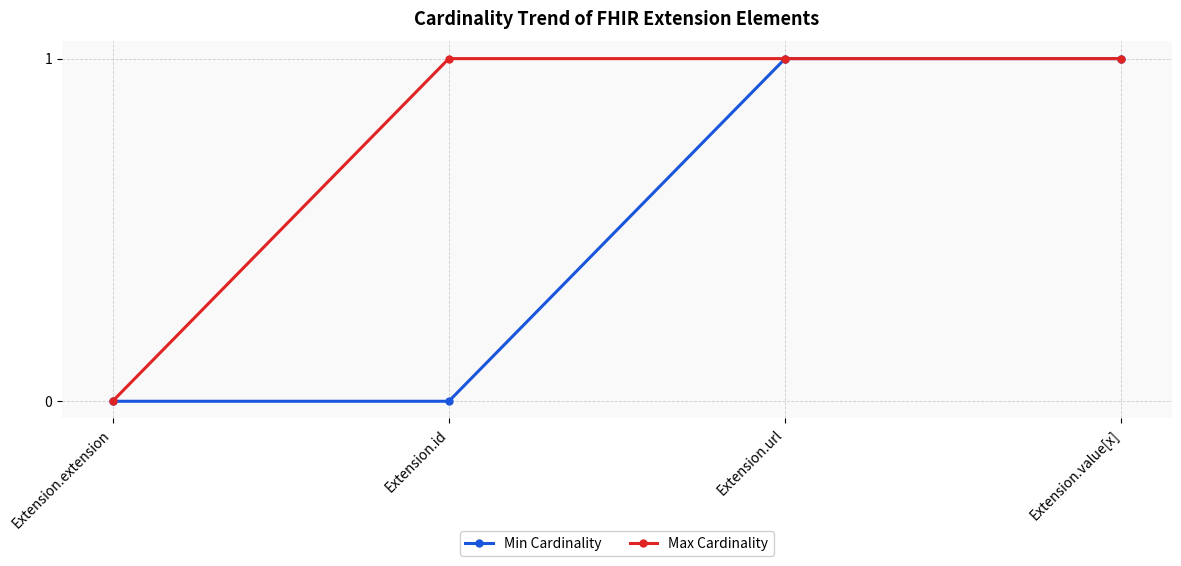

Reading left to right, transcribe all the data shown in this chart.

Min Cardinality: 0	0	1	1
Max Cardinality: 0	1	1	1